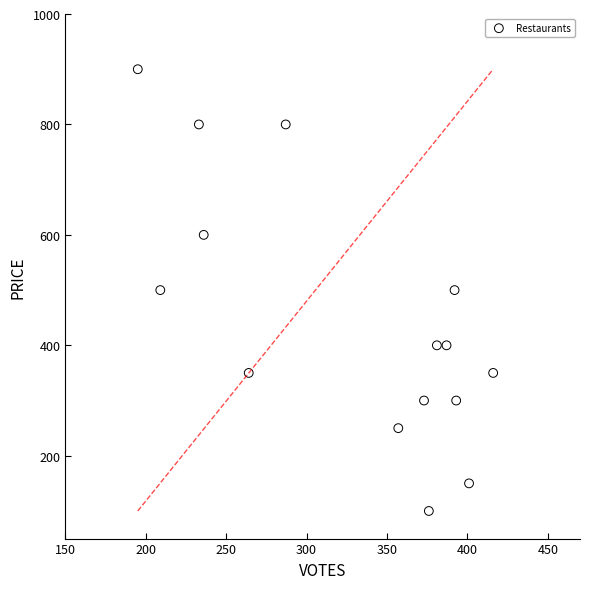

What is the range of X values (max minus min)?

221